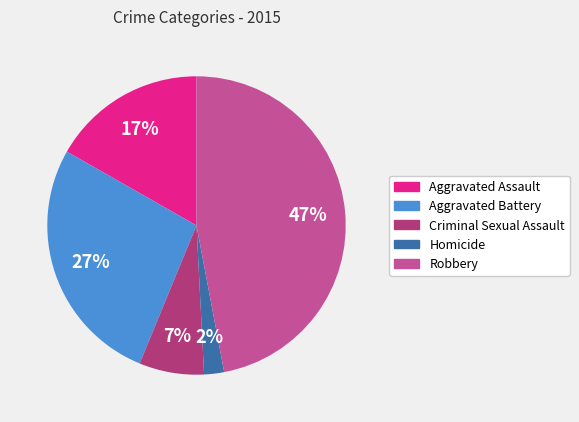

How many segments does this pie chart have?

5